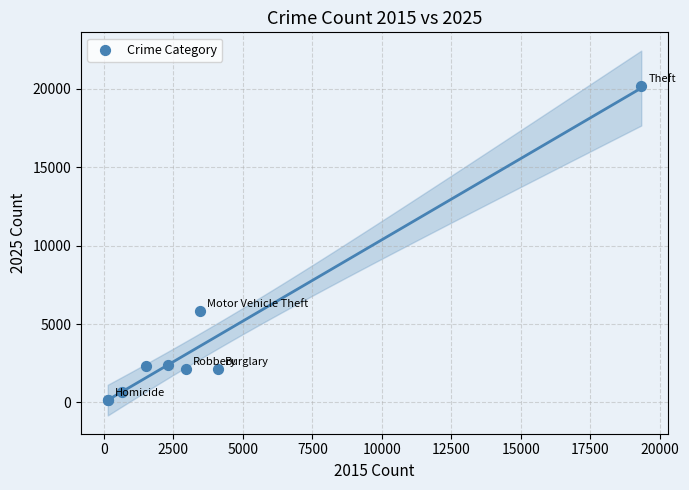

What Y value in the scatter plot is closest to 10164?

5830